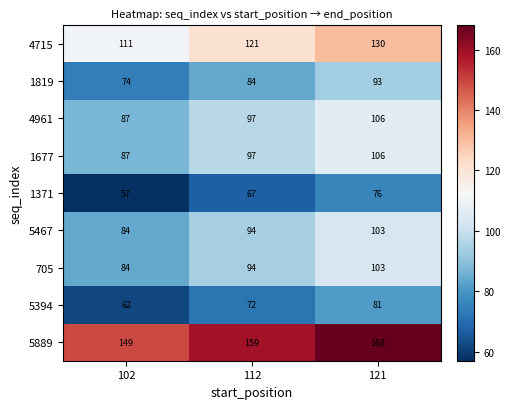

How many values in the 1677 series are below 97?

1